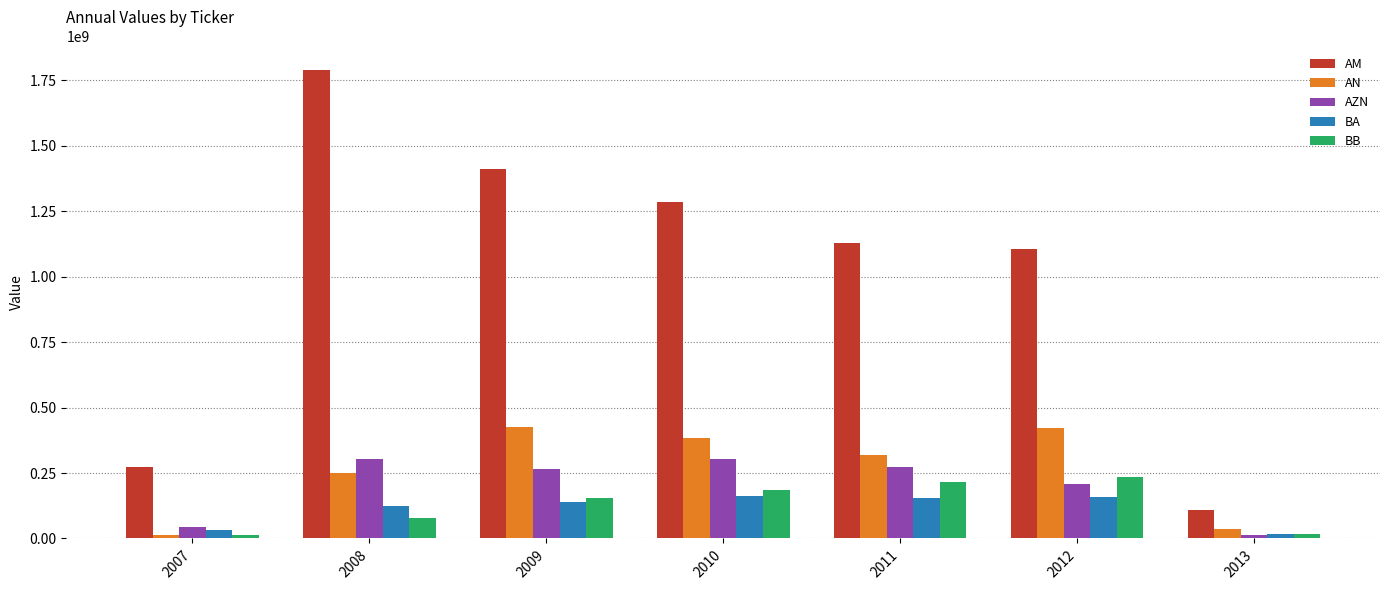

Which category has the lowest value in the BA series?

2013